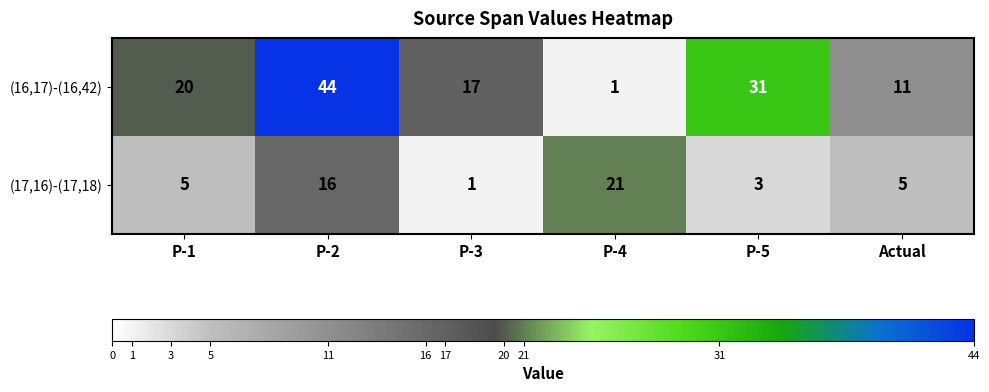

How many series are shown in this chart?

2